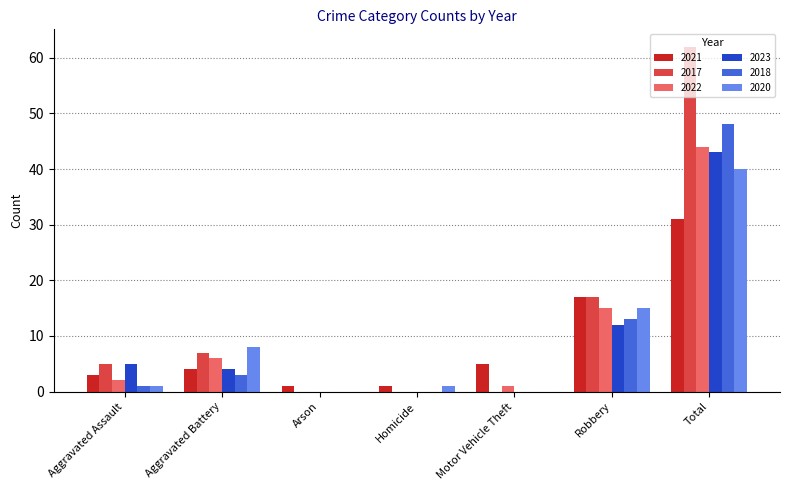

What is the sum of the 2018 values at Aggravated Battery and Robbery?

16